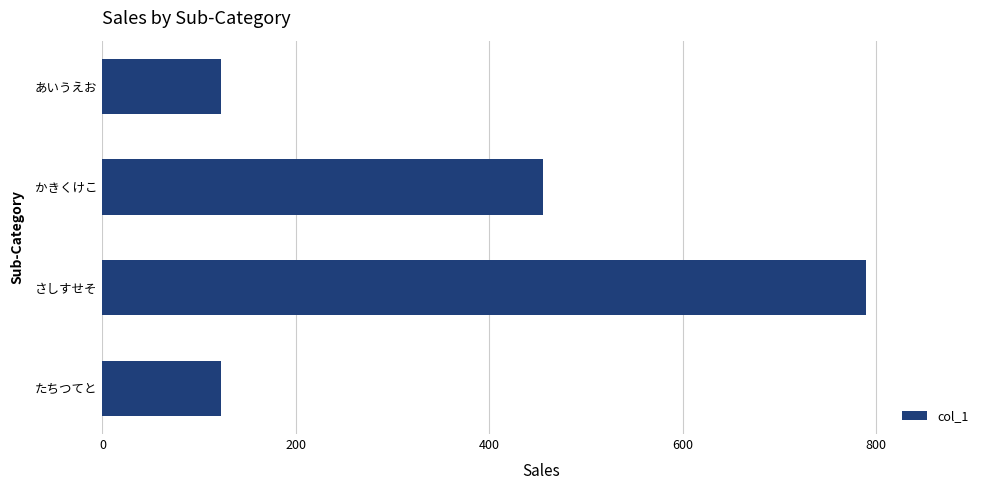

How many values are between 123 and 789?

4